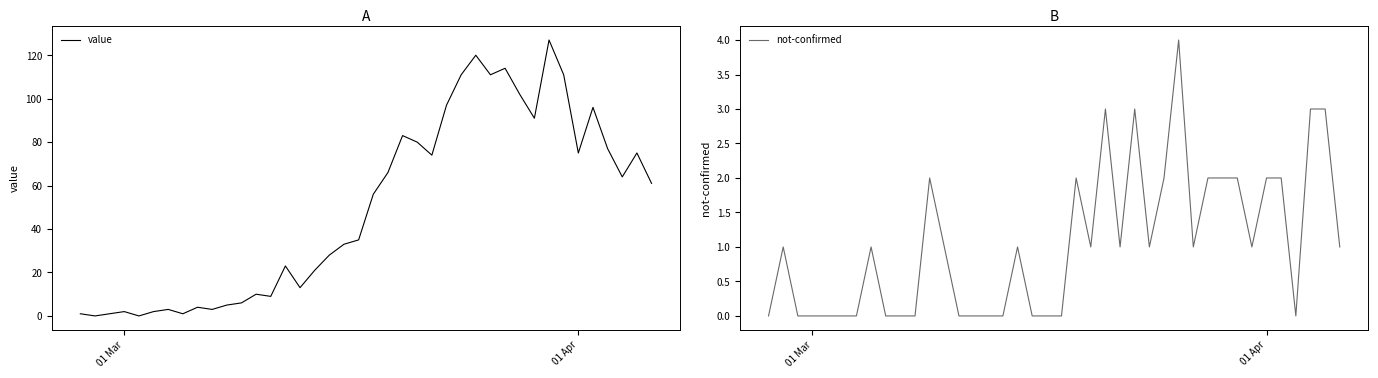

How many lines are shown in the chart?

2